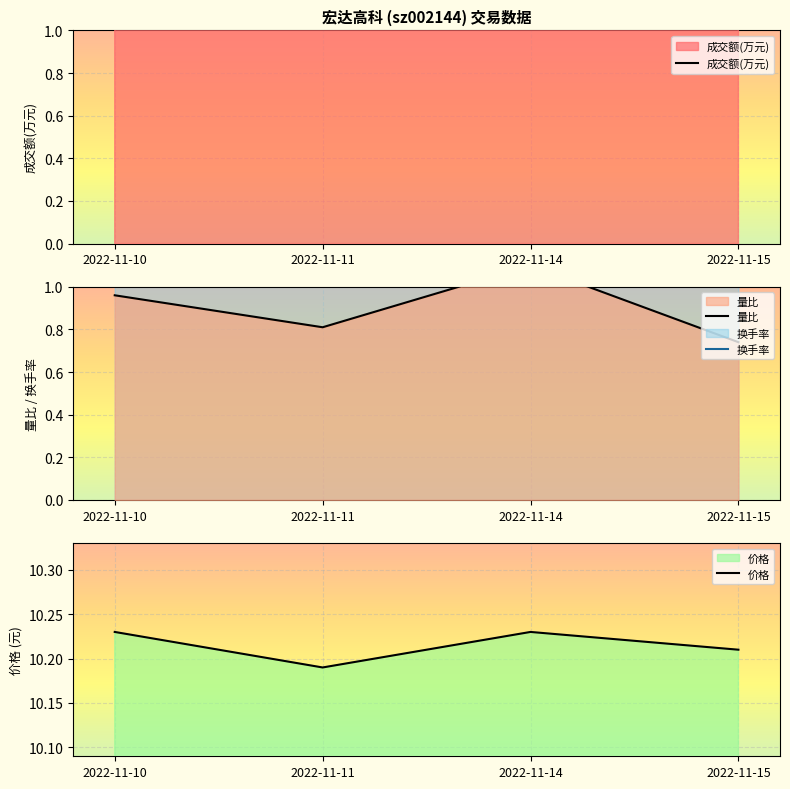

Is it true that 成交额(万元) equals 1045.7 at 2022-11-15?

False